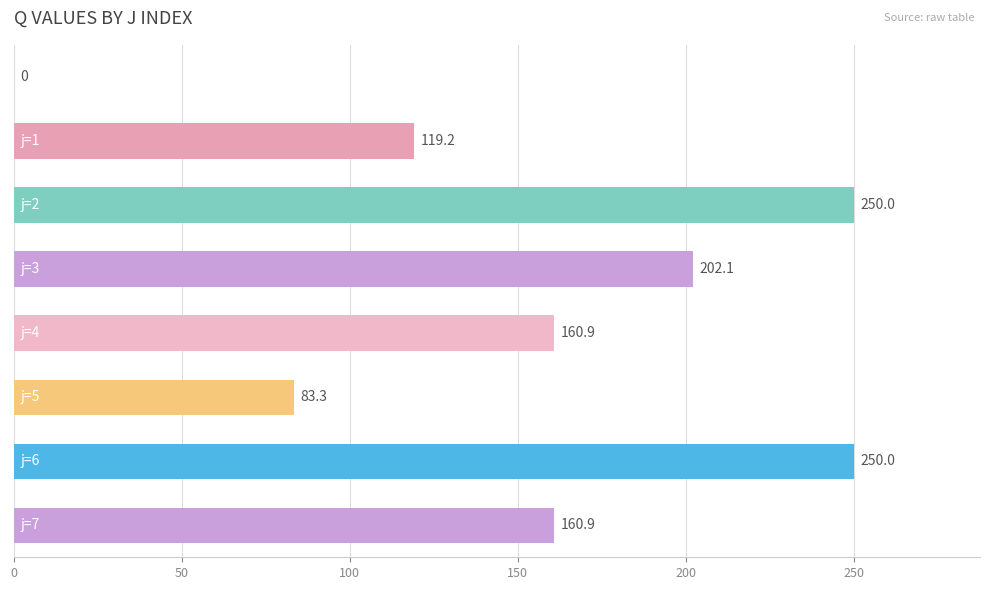

What is the greatest value displayed?

250.0